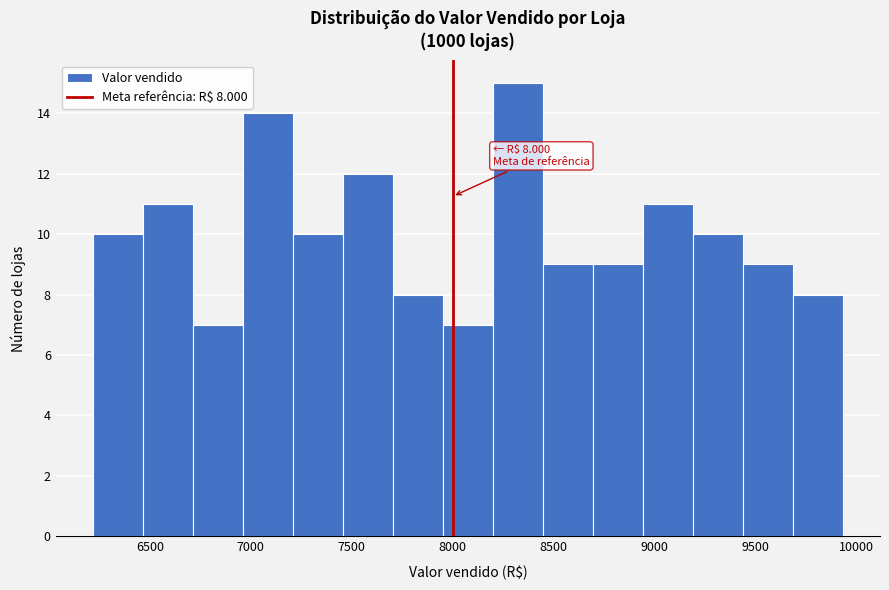

Which range on the x-axis has the tallest bar?

8200 to 8450